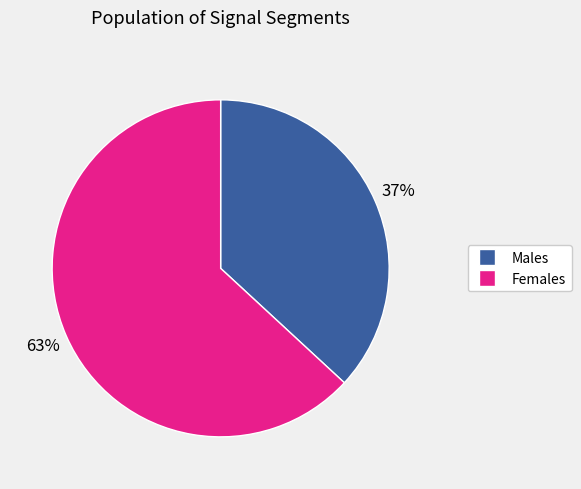

Count the number of slices in the pie.

2